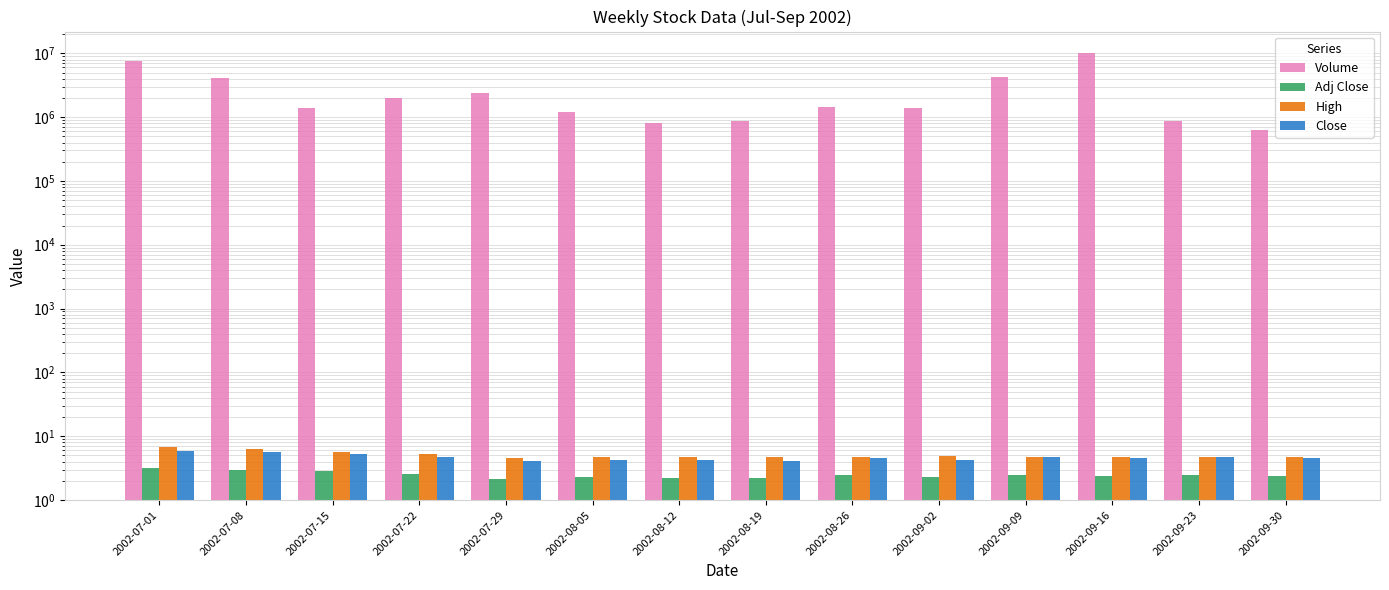

Which has a higher value, 2002-09-16 or 2002-07-15?

2002-09-16